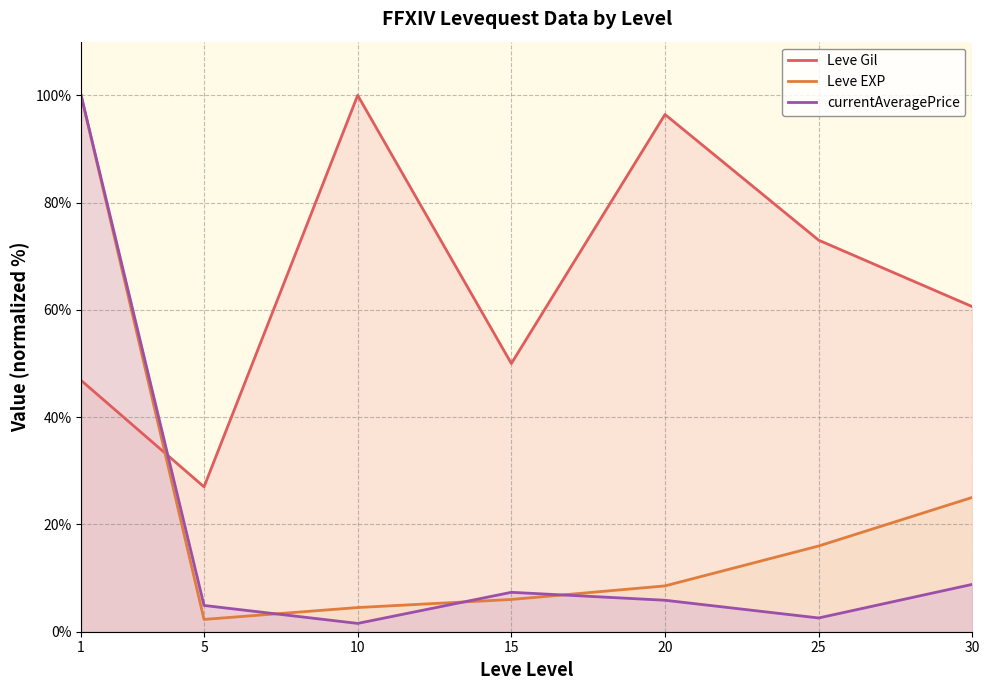

Which series has the largest total across all categories?

Leve Gil